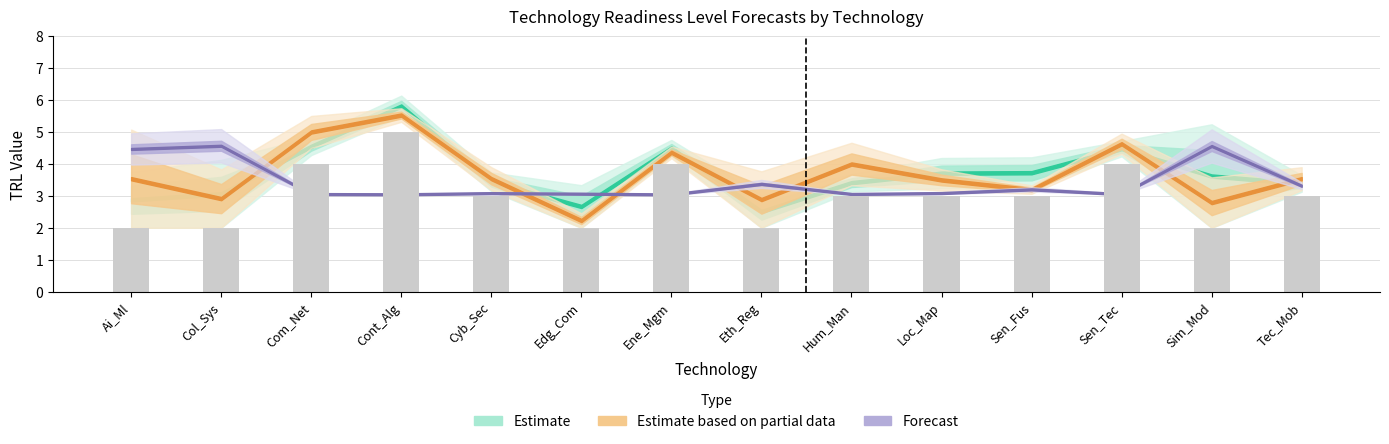

How many data points does each series have?

14